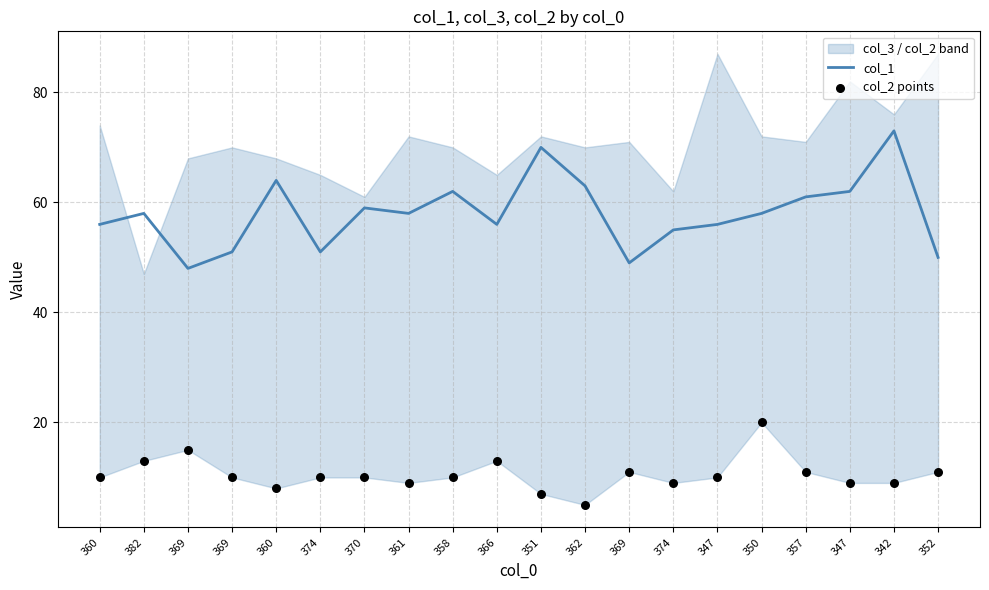

Which series has the largest total across all categories?

col_1